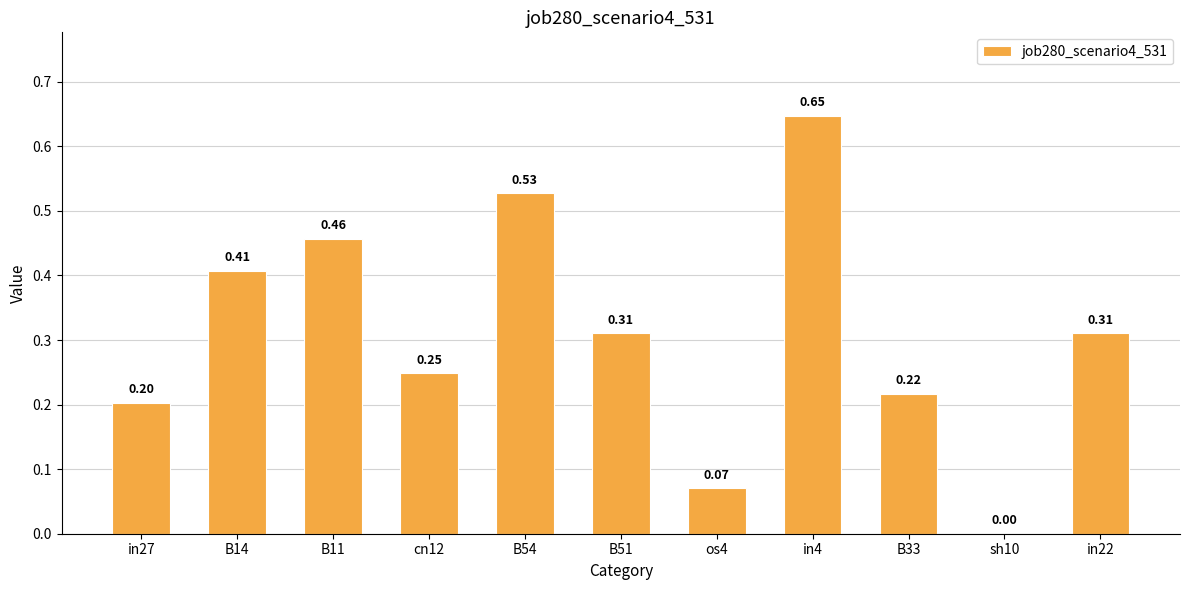

What is the sum of all values?

3.4